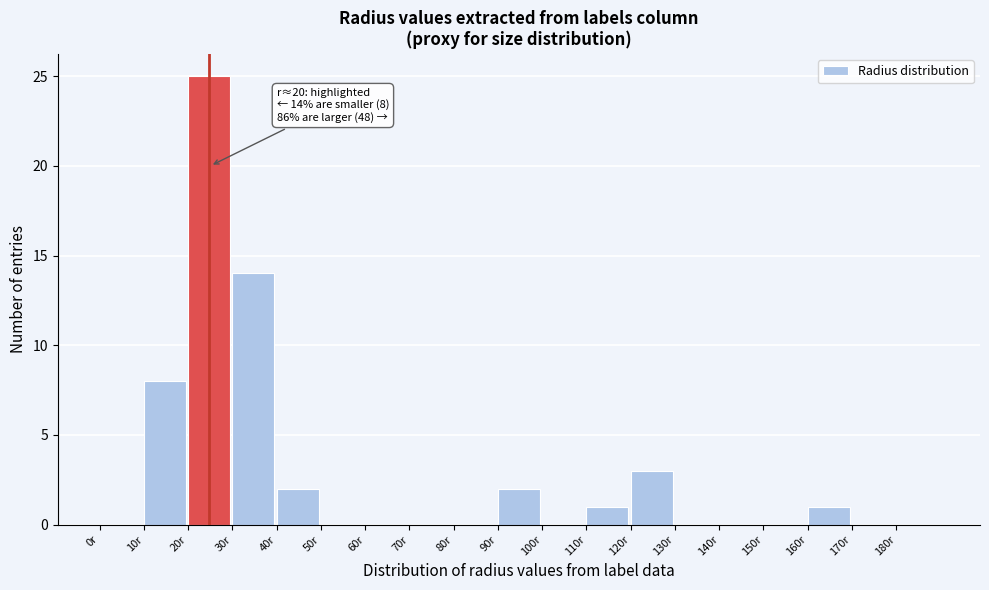

Which range on the x-axis has the tallest bar?

20 to 30